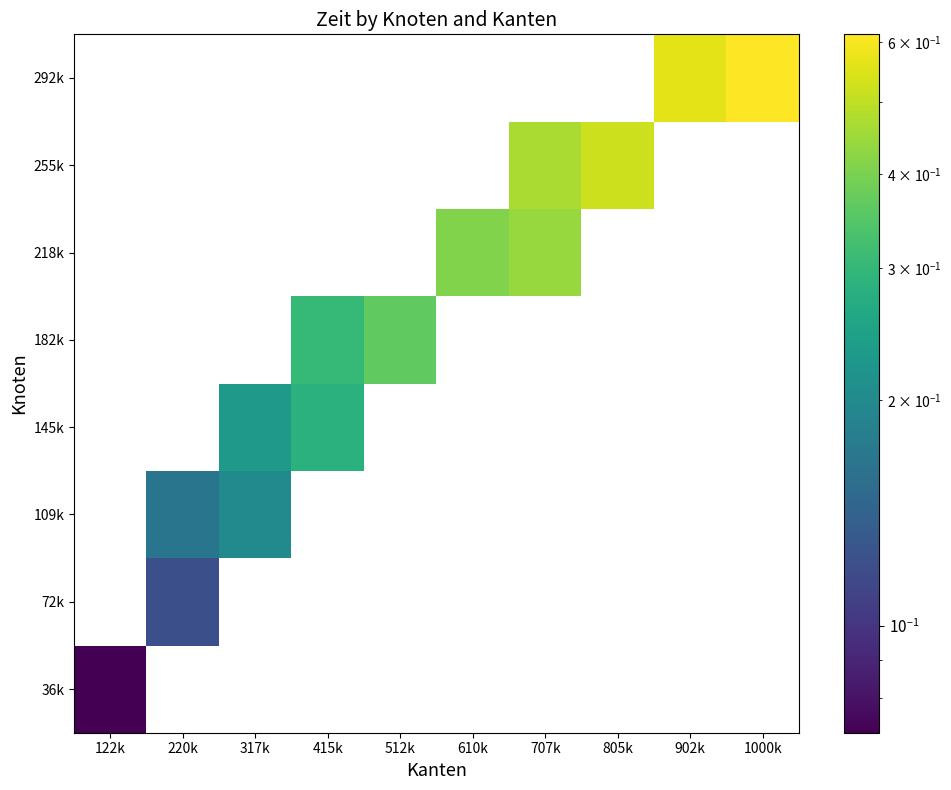

Which label corresponds to the largest value in the chart?

1000k